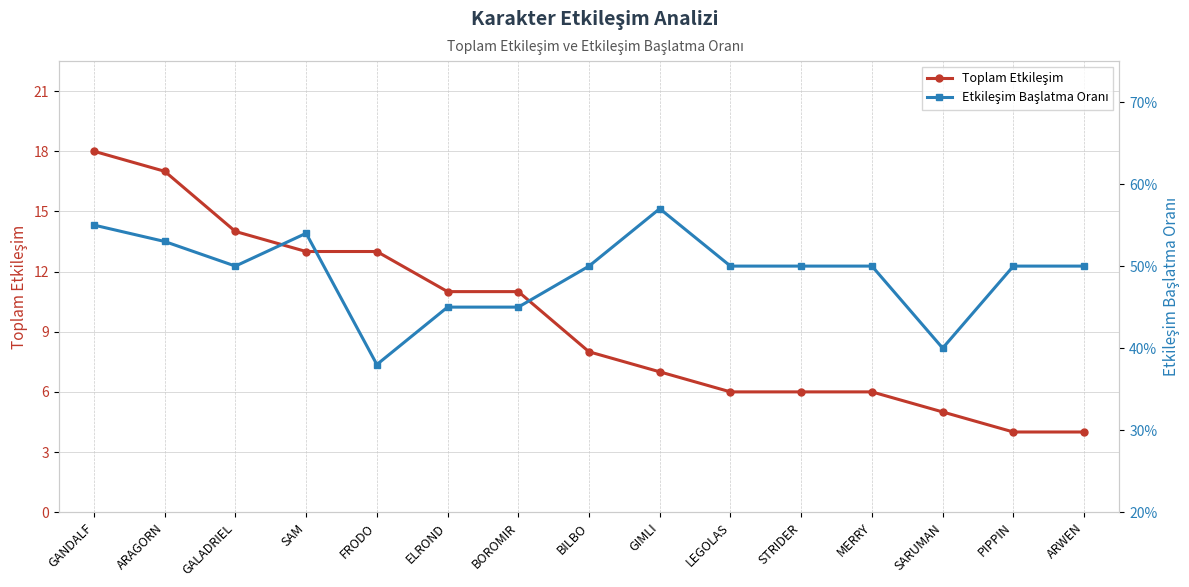

What is the average value of the Toplam Etkileşim series?

9.5